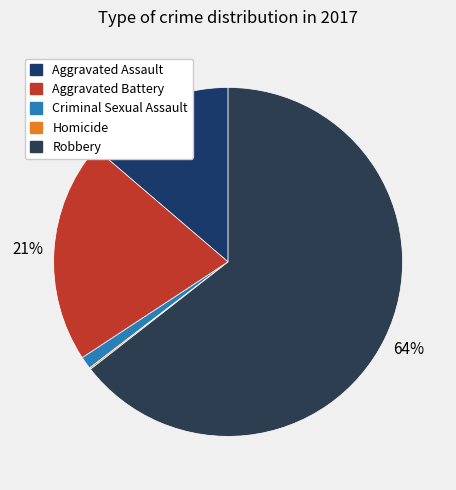

Which slice is the smallest?

Homicide